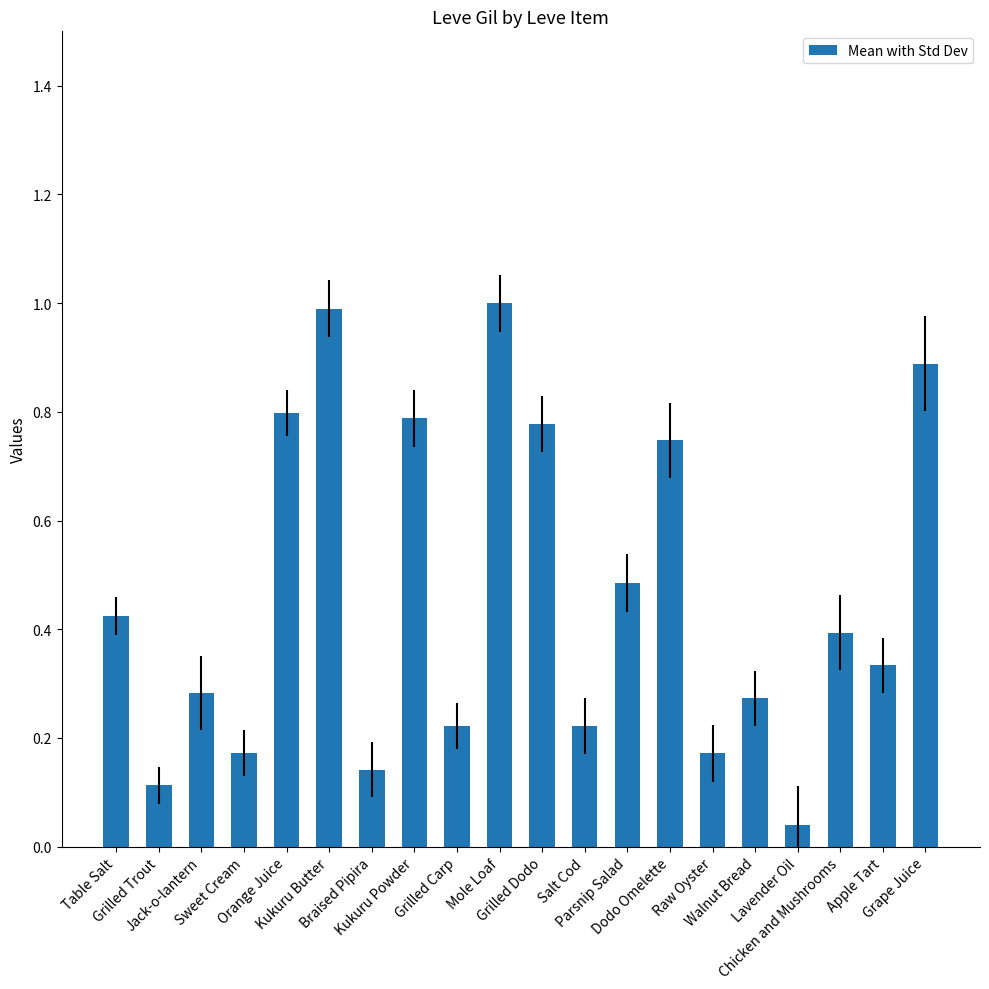

What is the difference between the maximum and minimum values?

1.0